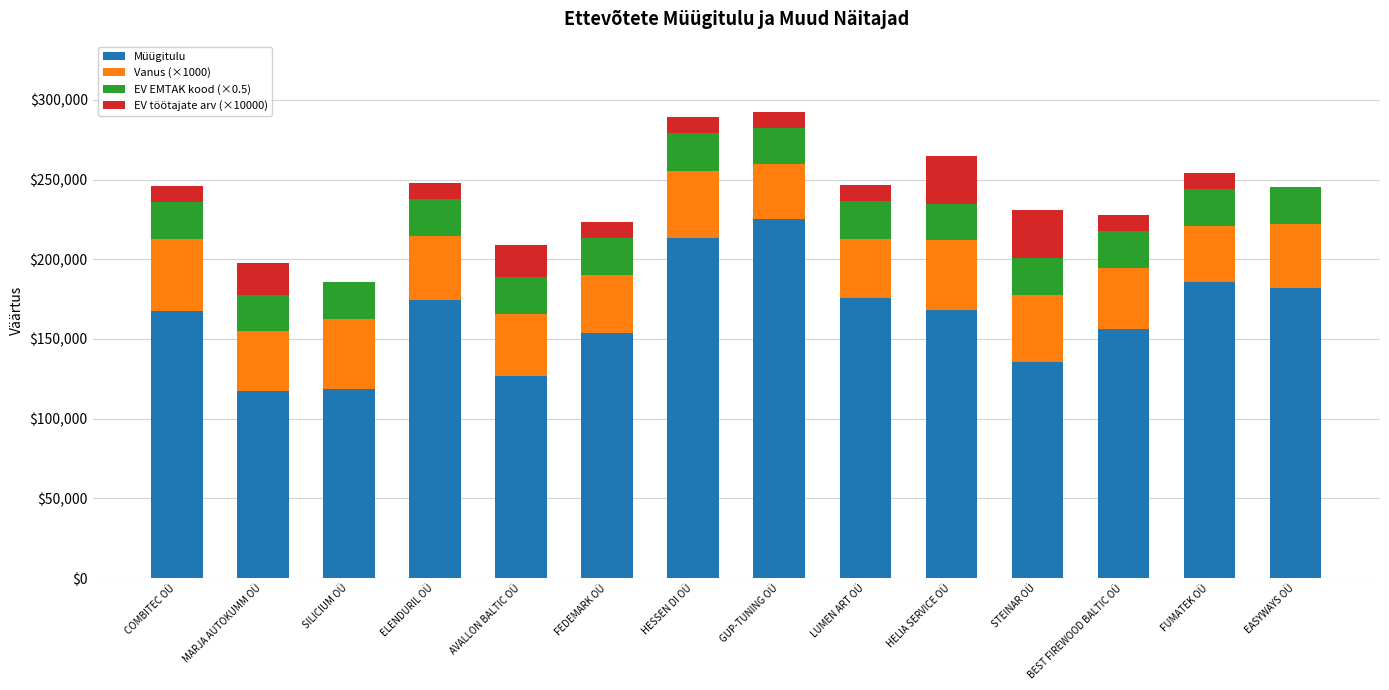

Read the Müügitulu value at ELENDURIL OÜ.

174754.0